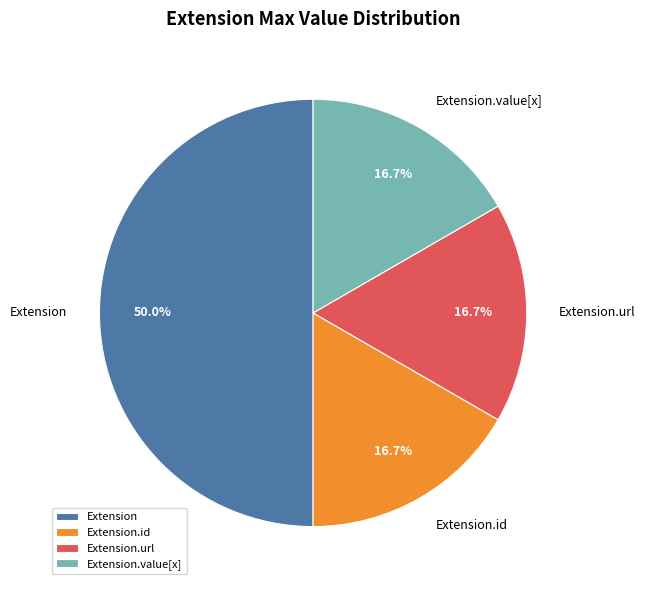

Count the number of slices in the pie.

4